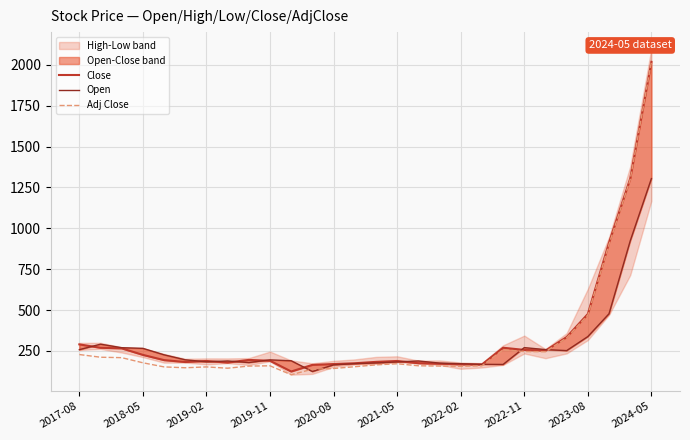

What is the maximum value for Open?

1303.9